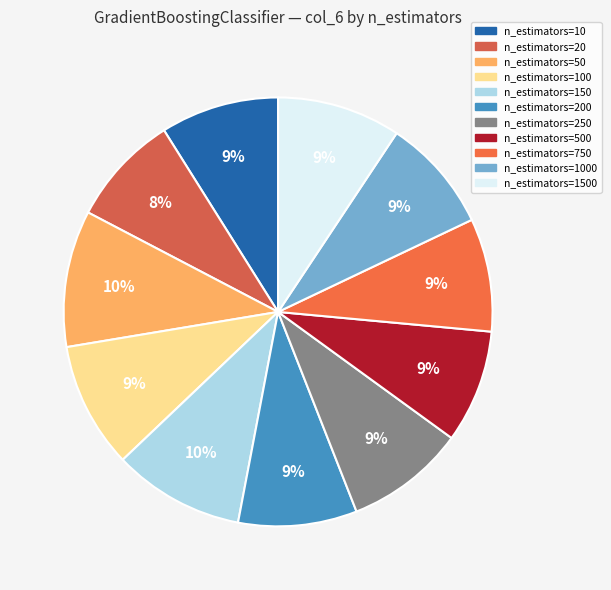

What is the largest slice in the pie chart?

n_estimators=50